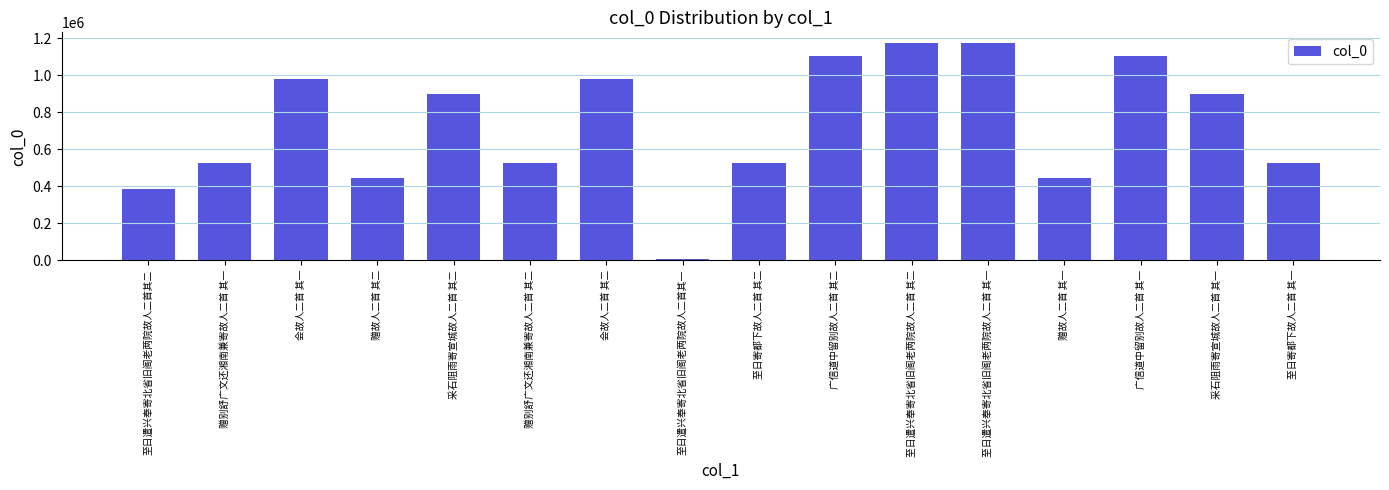

What is the label of the 16th bar from the right?

至日遣兴奉寄北省旧阁老两院故人二首其二